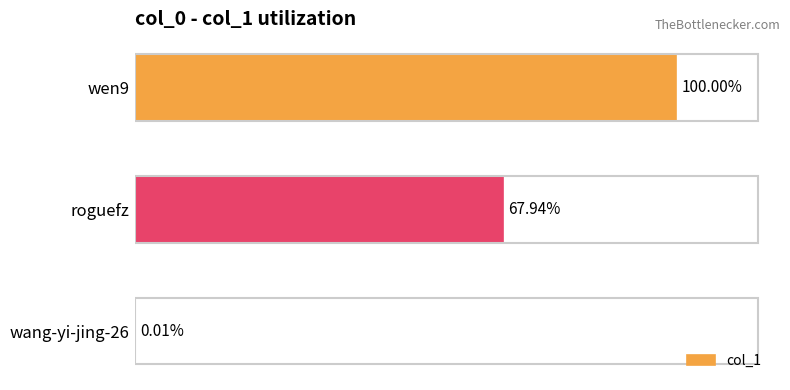

Are the bars horizontal?

Yes